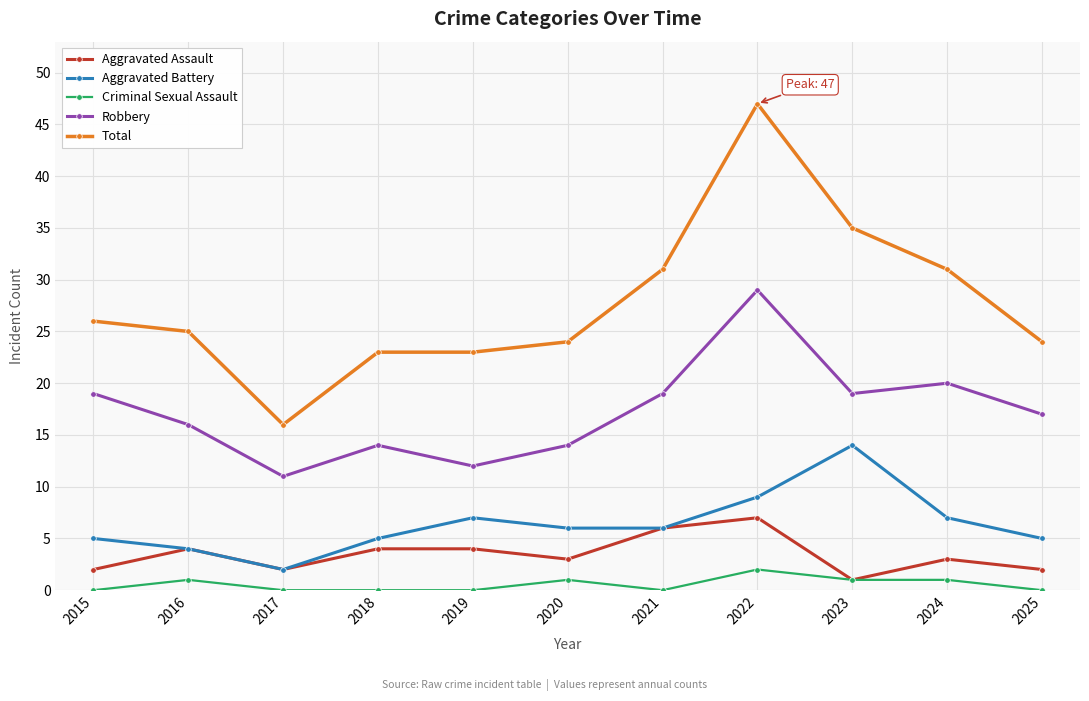

Where does the Aggravated Battery series first go above 6?

2019